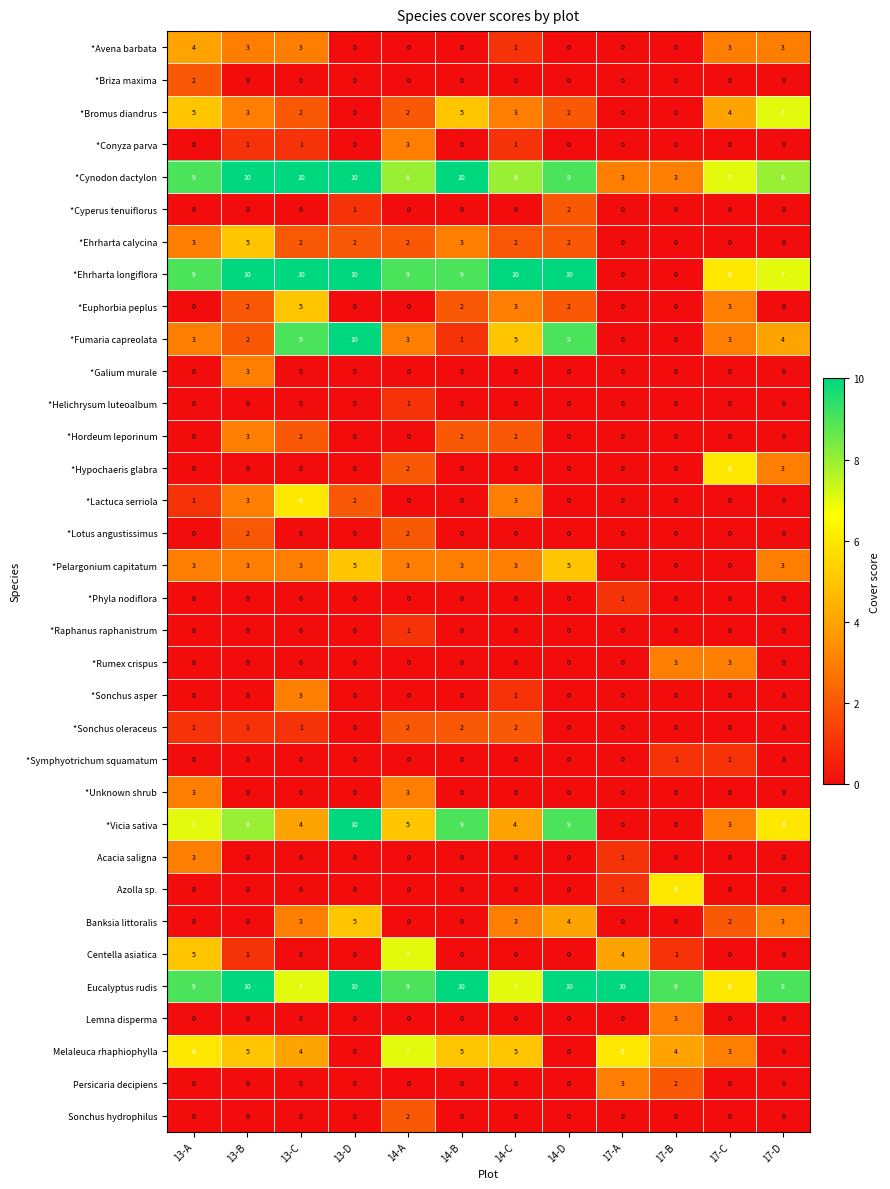

What is the greatest value displayed?

10